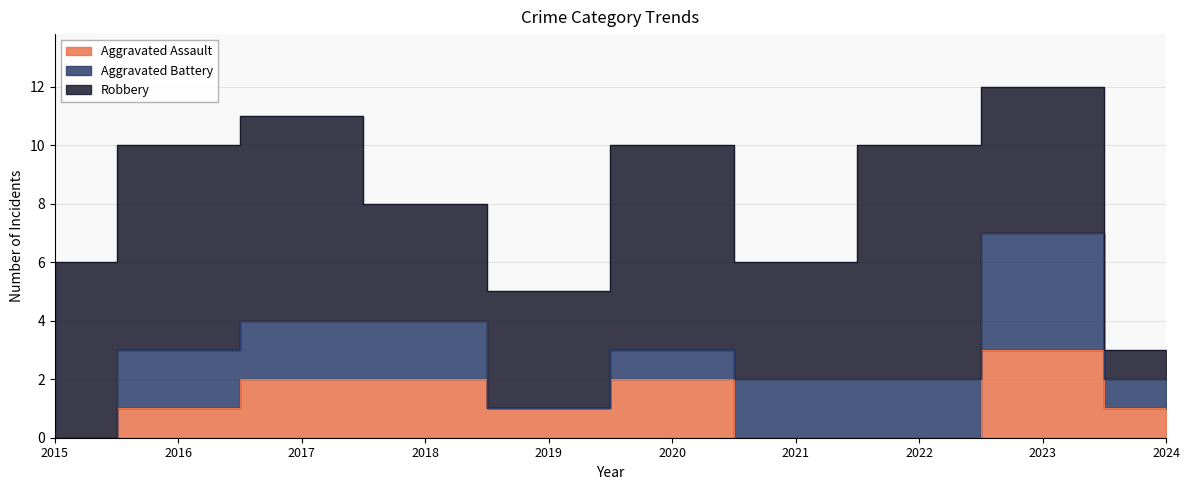

True or false: Aggravated Battery and Robbery cross at least once.

False